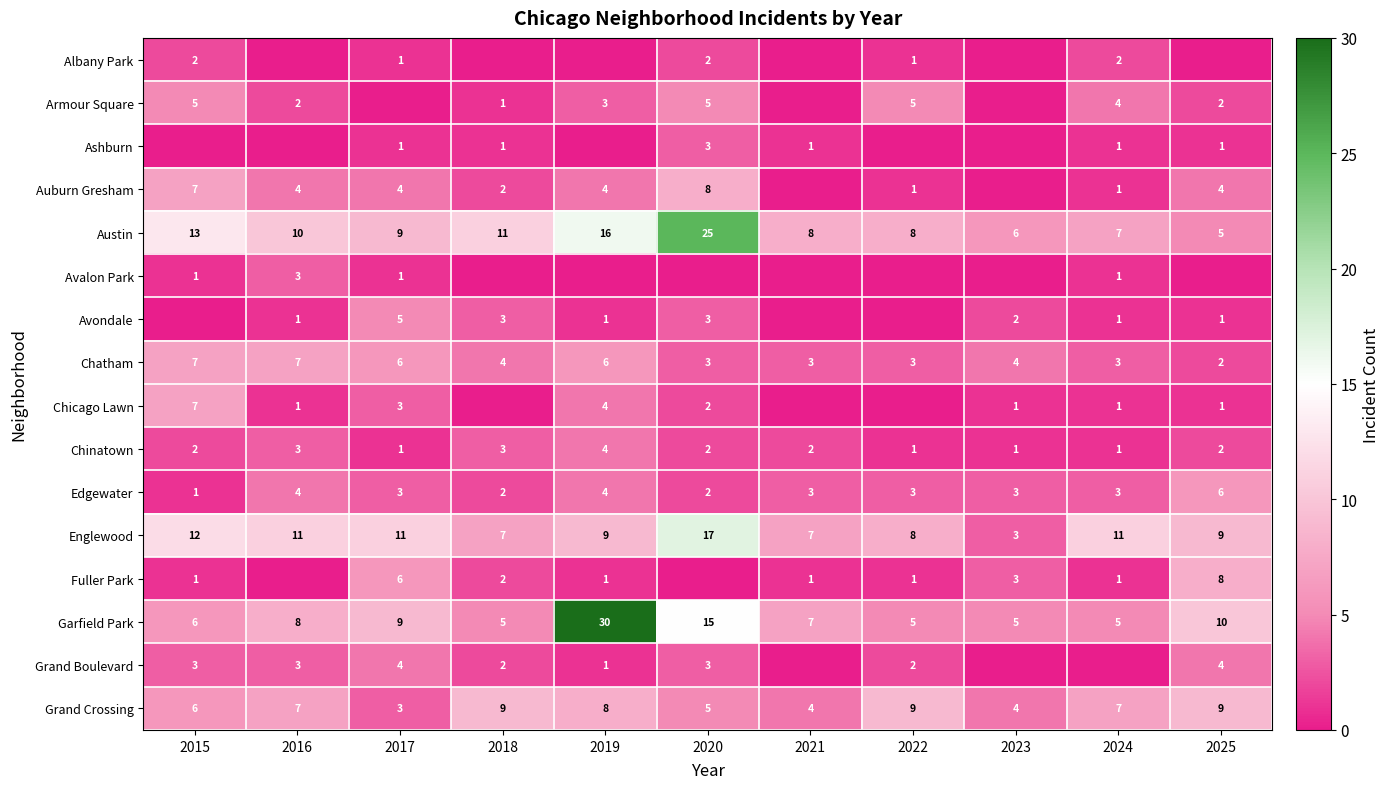

What is the difference between the maximum and minimum values in the Chinatown series?

3